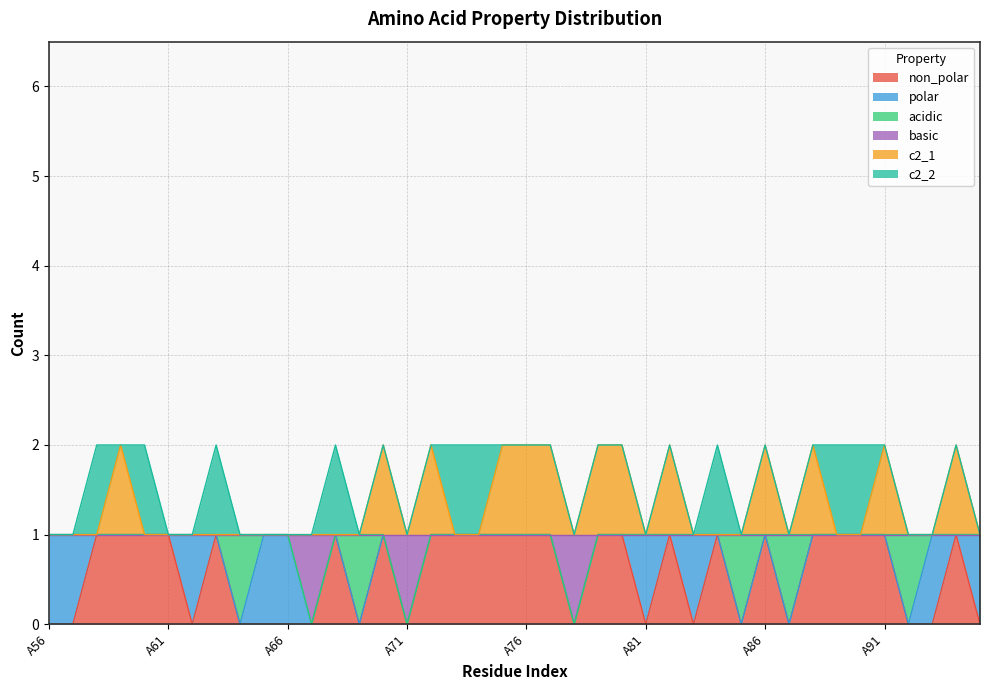

What are all the series names shown in the legend?

non_polar, polar, acidic, basic, c2_1, c2_2